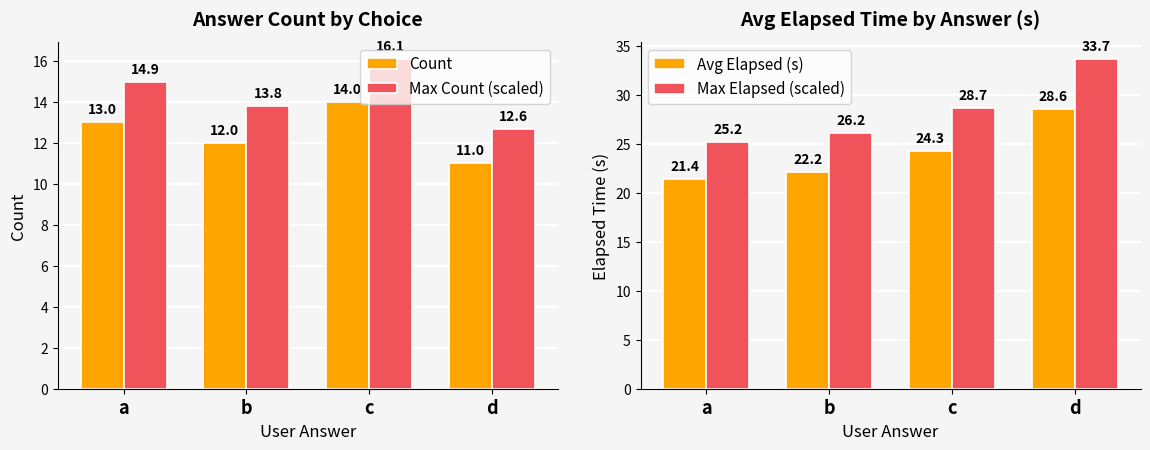

At which label is Max Elapsed (scaled) closest to 29?

c